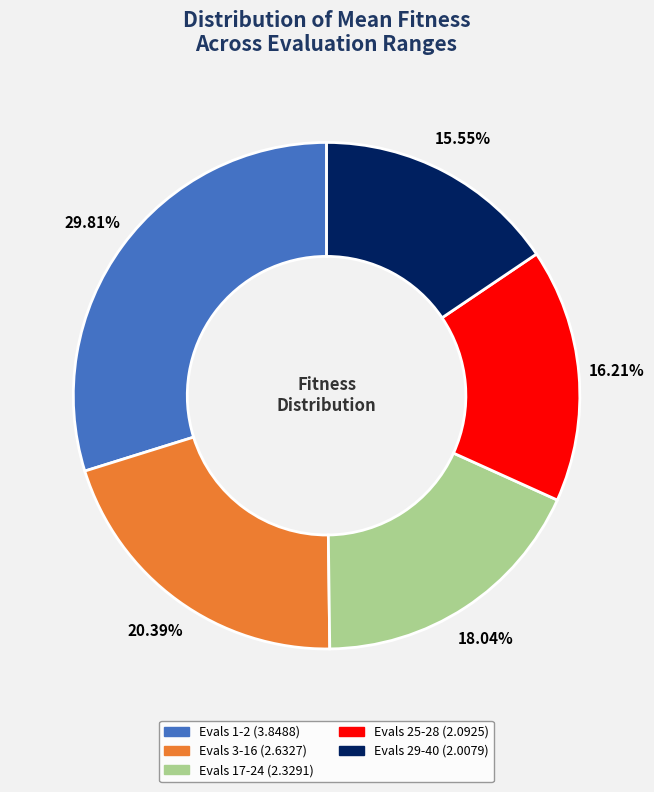

Does Evals 25-28 account for over 50% of the chart?

No